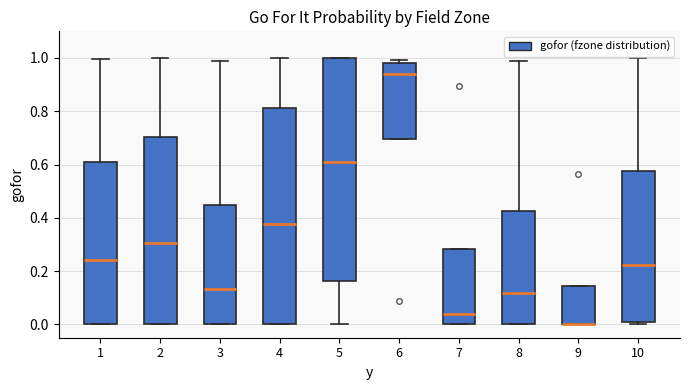

Comparing the boxes themselves (not the whiskers), which one is the tallest?

5